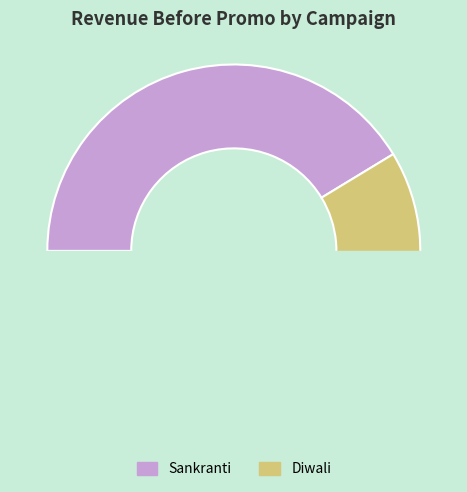

How many segments does this pie chart have?

2